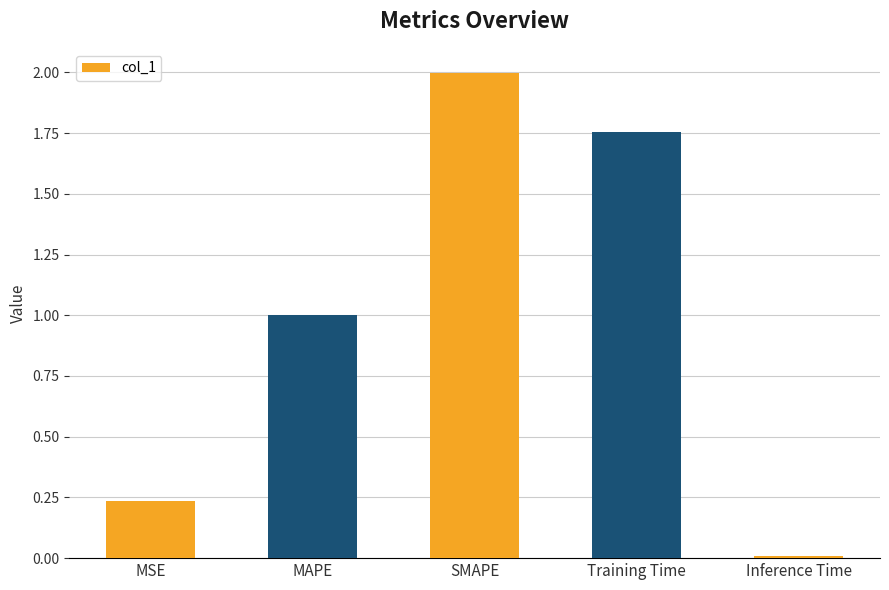

What is the change in value from MSE to Training Time?

+1.5